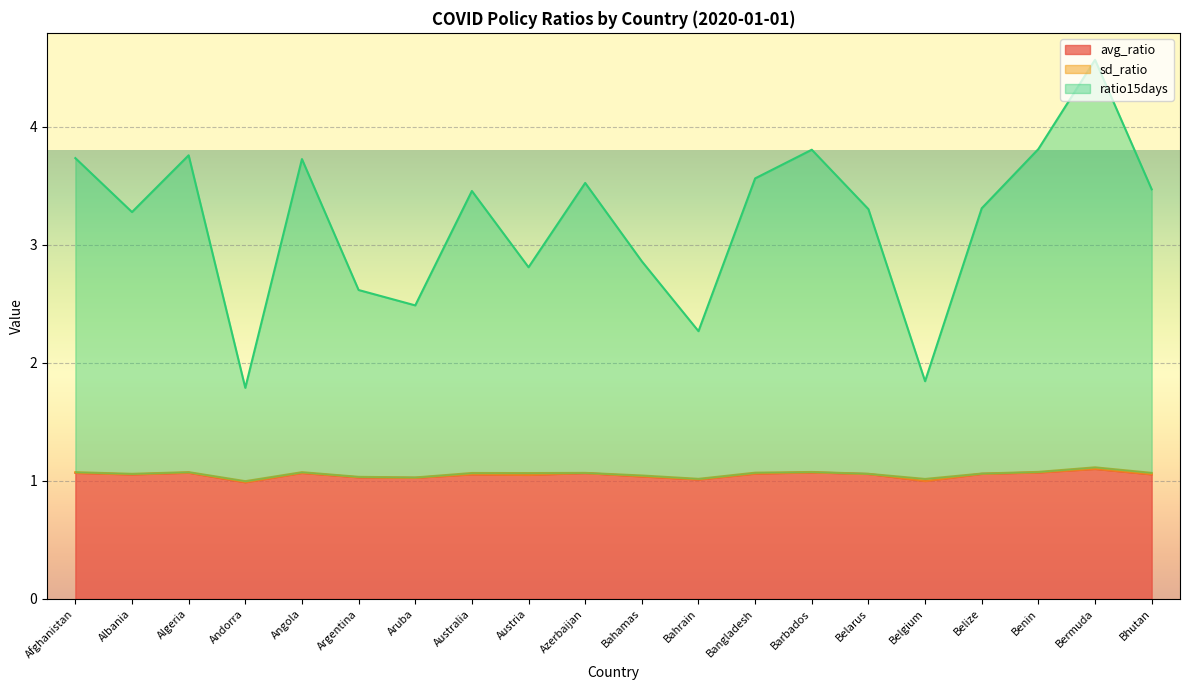

At which category is the sum across all series the highest?

Bermuda